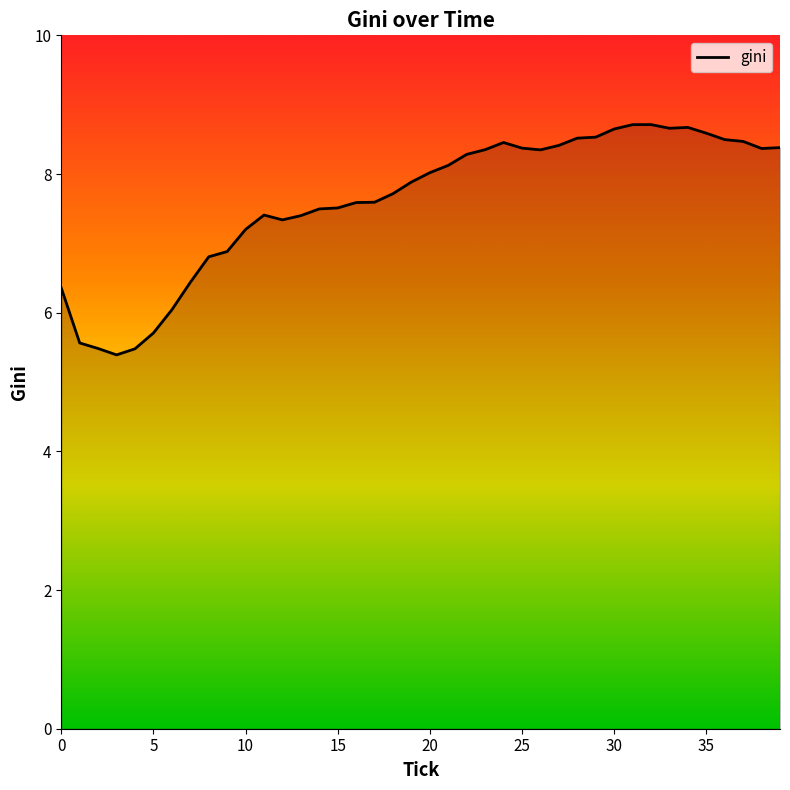

What is the greatest value displayed?

8.7